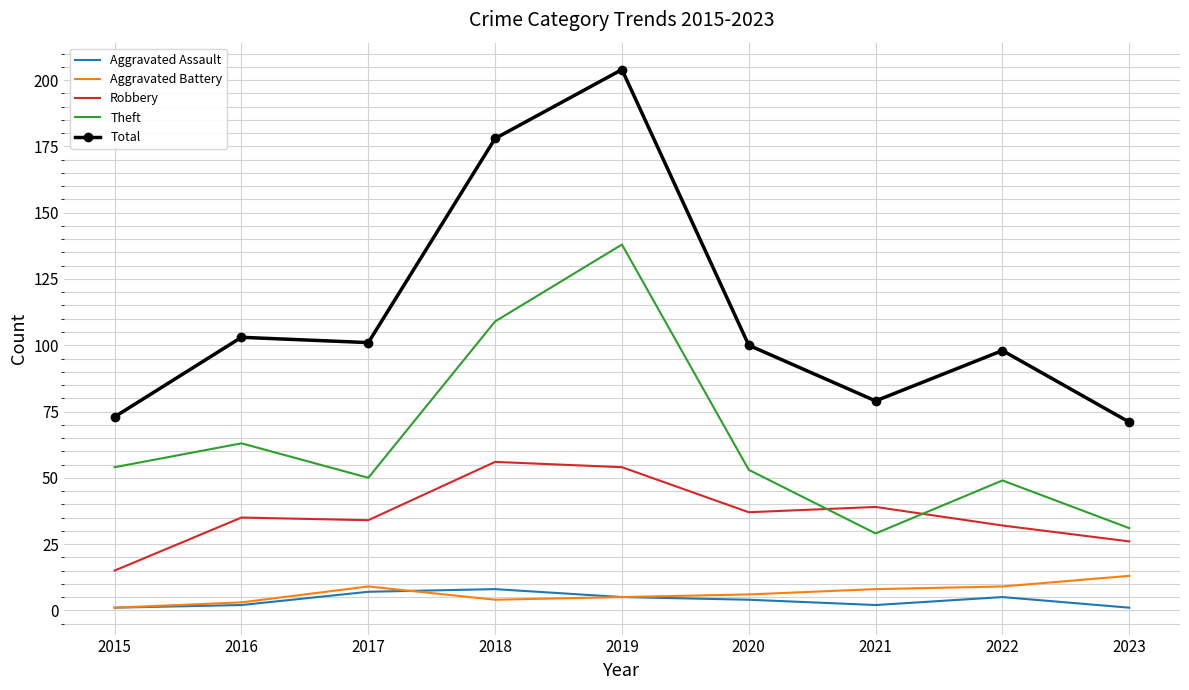

How many times do Theft and Robbery cross each other?

2